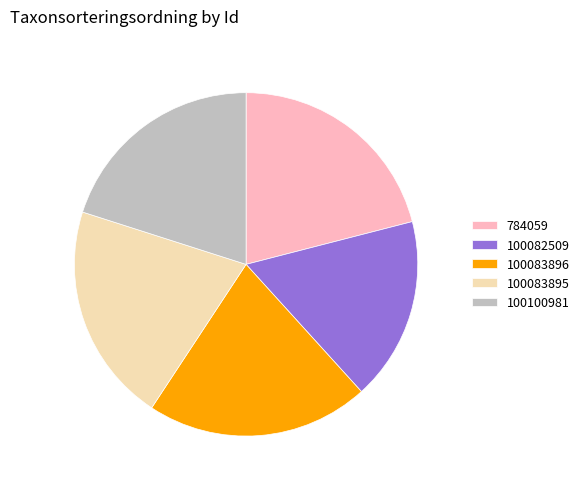

How many slices are in this pie chart?

5